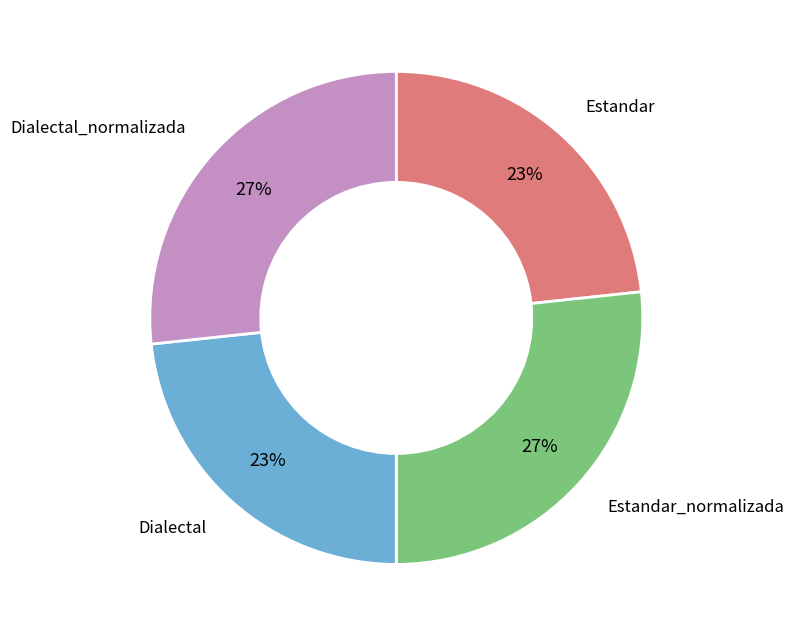

Is there a majority slice in this chart?

No